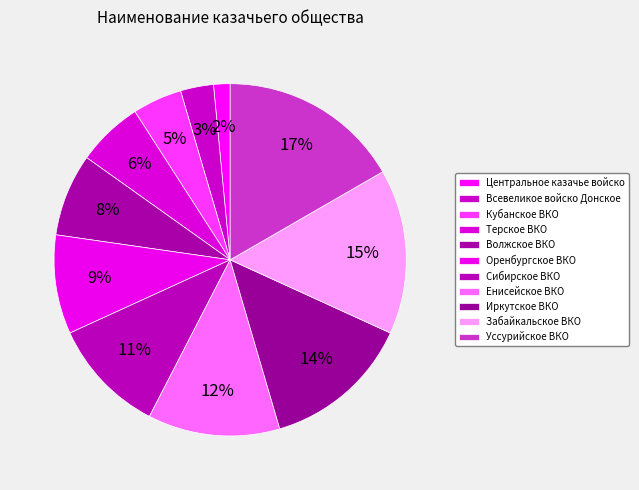

Rank the categories by value from lowest to highest.

Центральное казачье войско, Всевеликое войско Донское, Кубанское ВКО, Терское ВКО, Волжское ВКО, Оренбургское ВКО, Сибирское ВКО, Енисейское ВКО, Иркутское ВКО, Забайкальское ВКО, Уссурийское ВКО